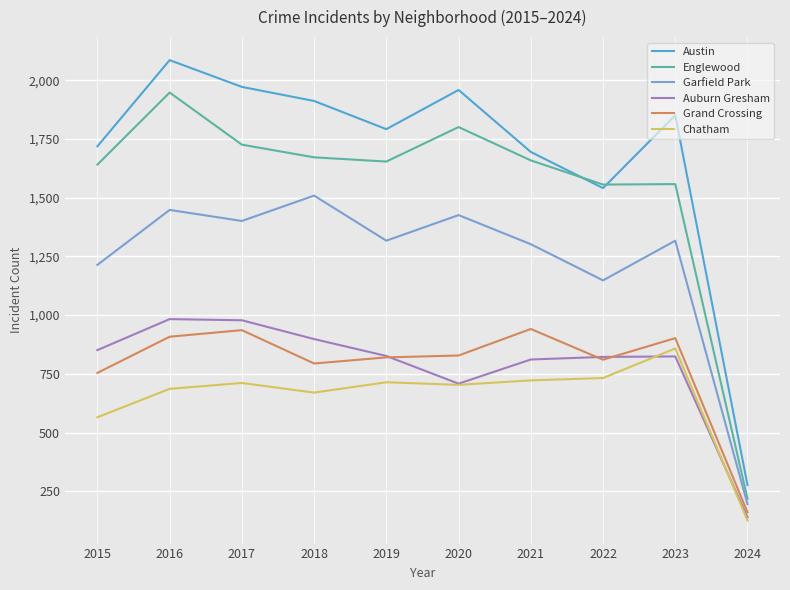

True or false: Garfield Park has a value of 683 at 2020.

False